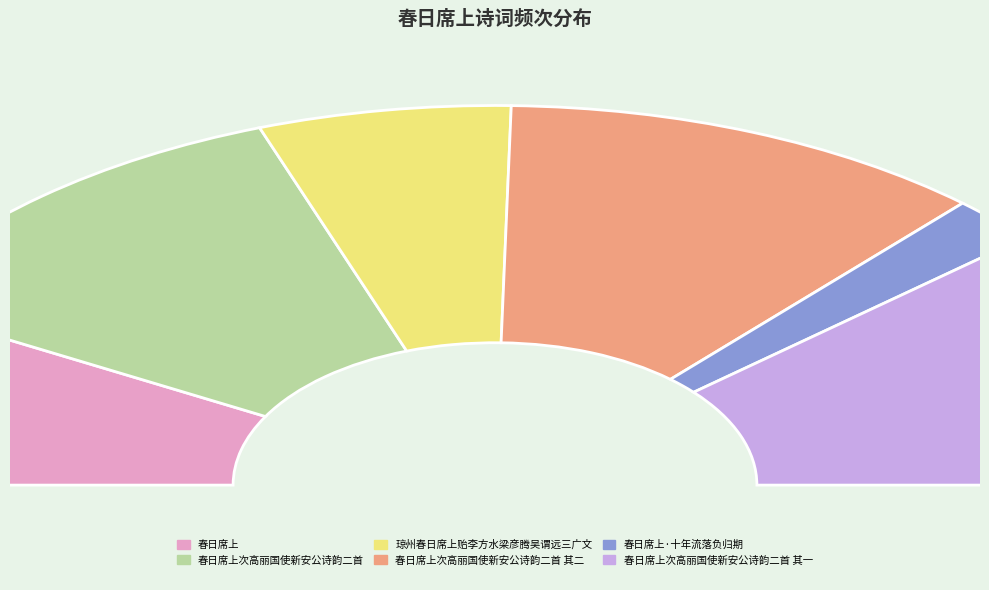

Which slice is the smallest?

春日席上·十年流落负归期